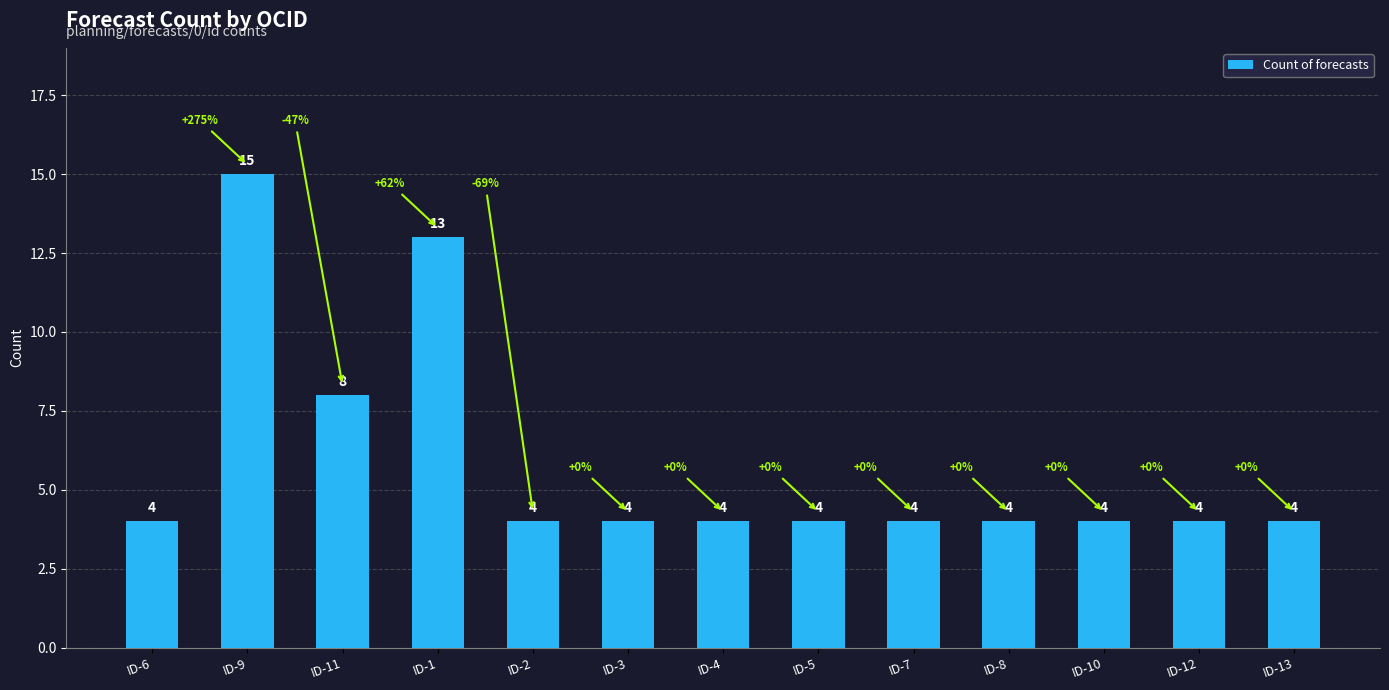

What is the label of the 8th bar from the right?

ID-3